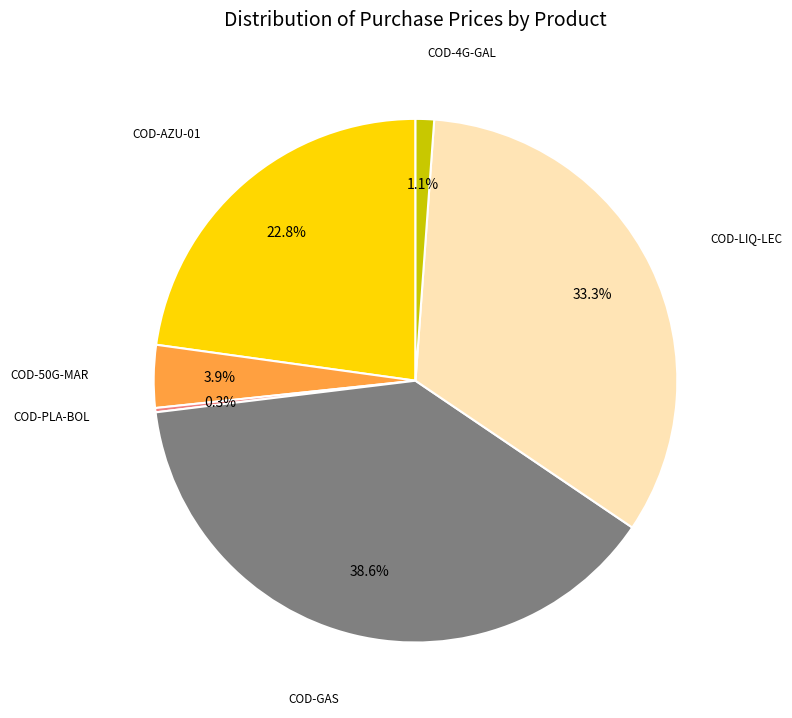

What is the largest slice in the pie chart?

COD-GAS